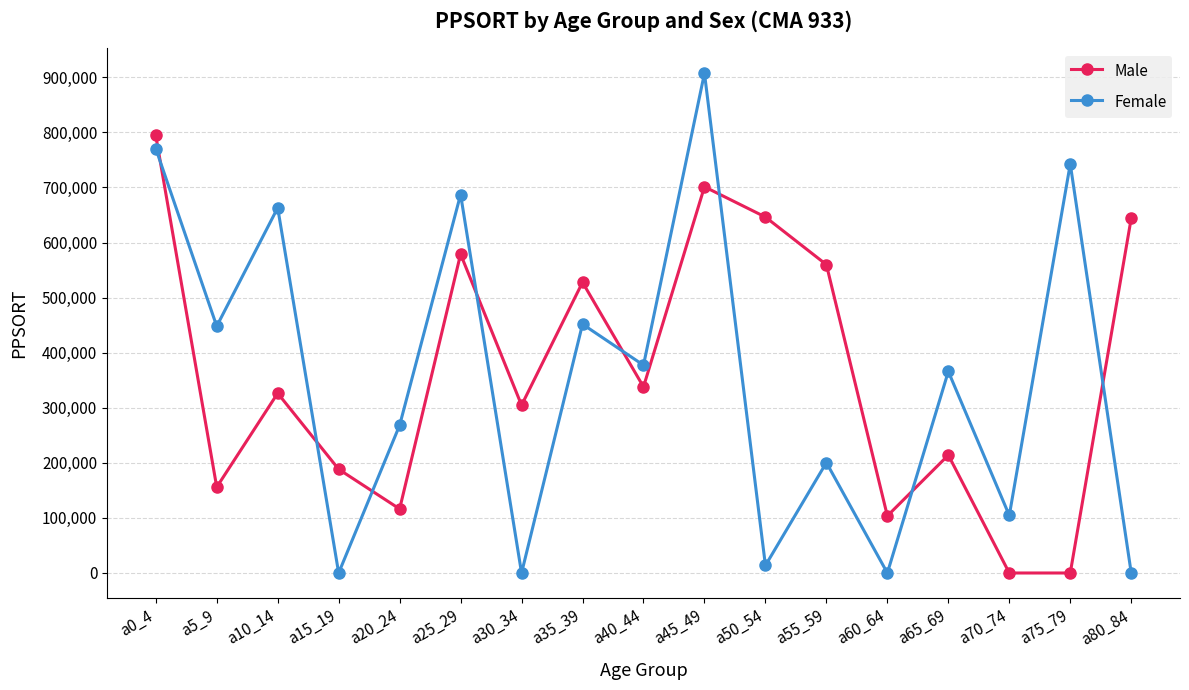

What is the value of the Male point at the 9th from the left?

337897